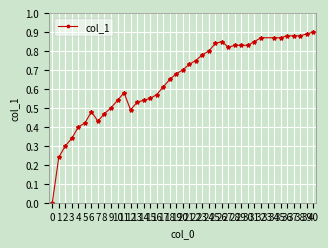

Does the chart have visible grid lines?

Yes